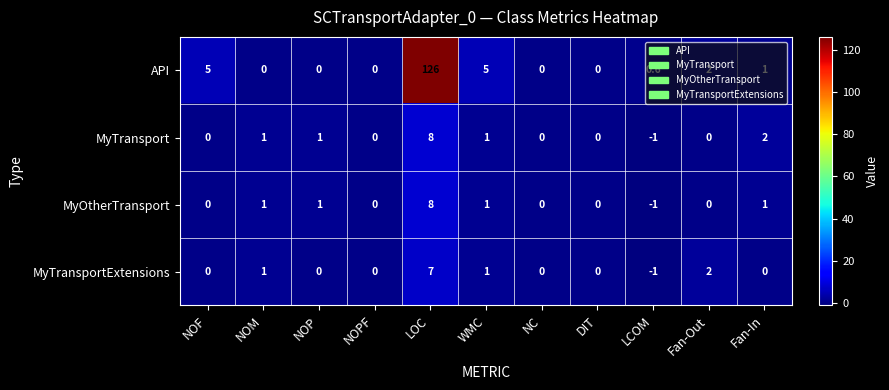

Which series has the largest total across all categories?

API